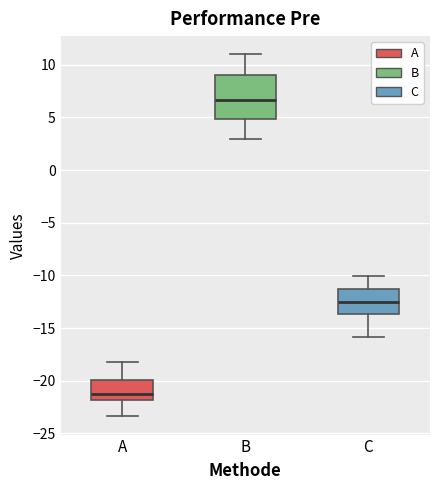

Which box's median line is the lowest?

A